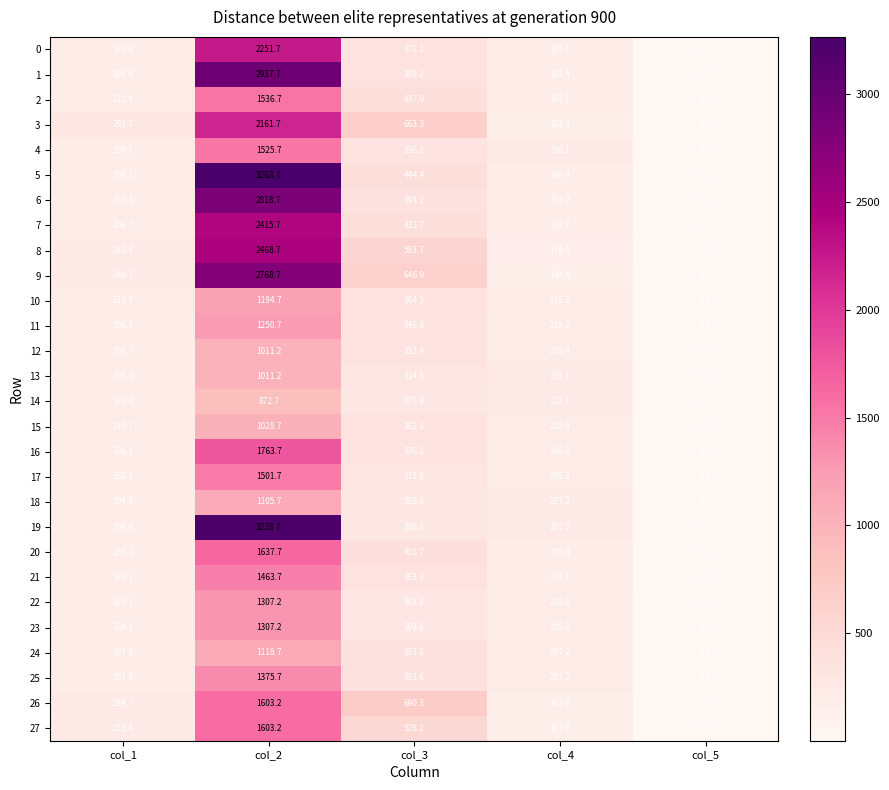

How many series are shown in this chart?

28